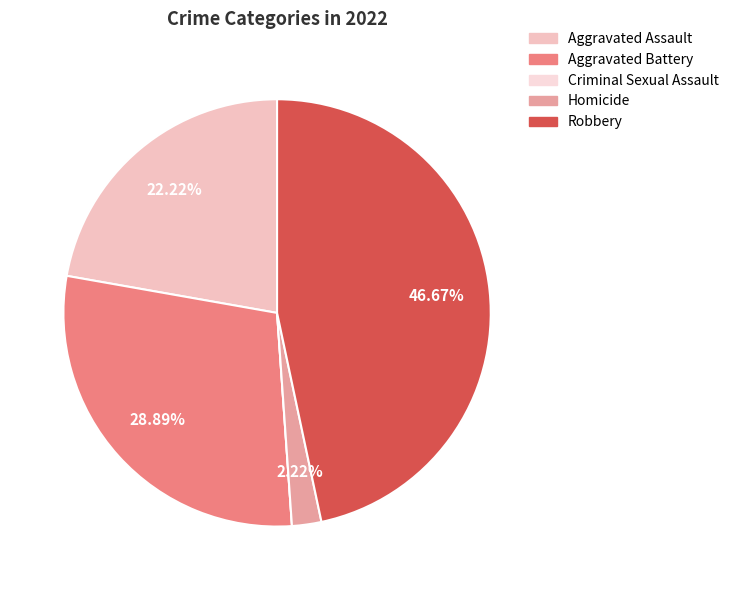

Which slice is the largest?

Robbery